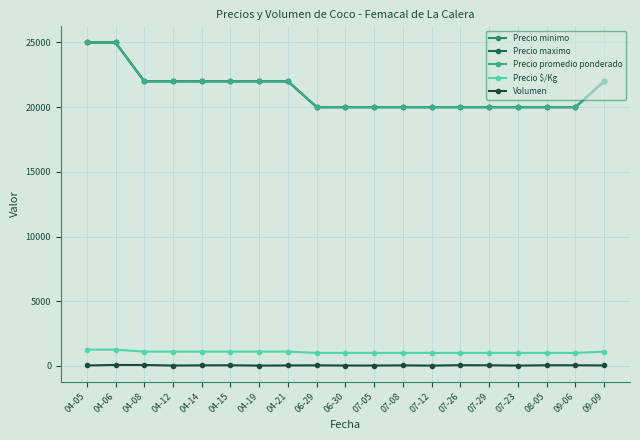

Which category has the lowest value in the Precio promedio ponderado series?

06-29